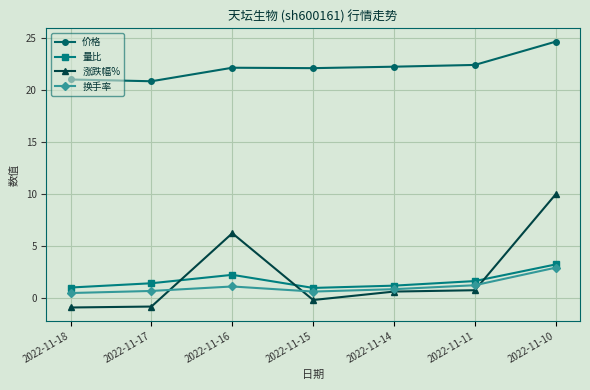

What is the difference between the maximum and second lowest values in the 量比 series?

2.2